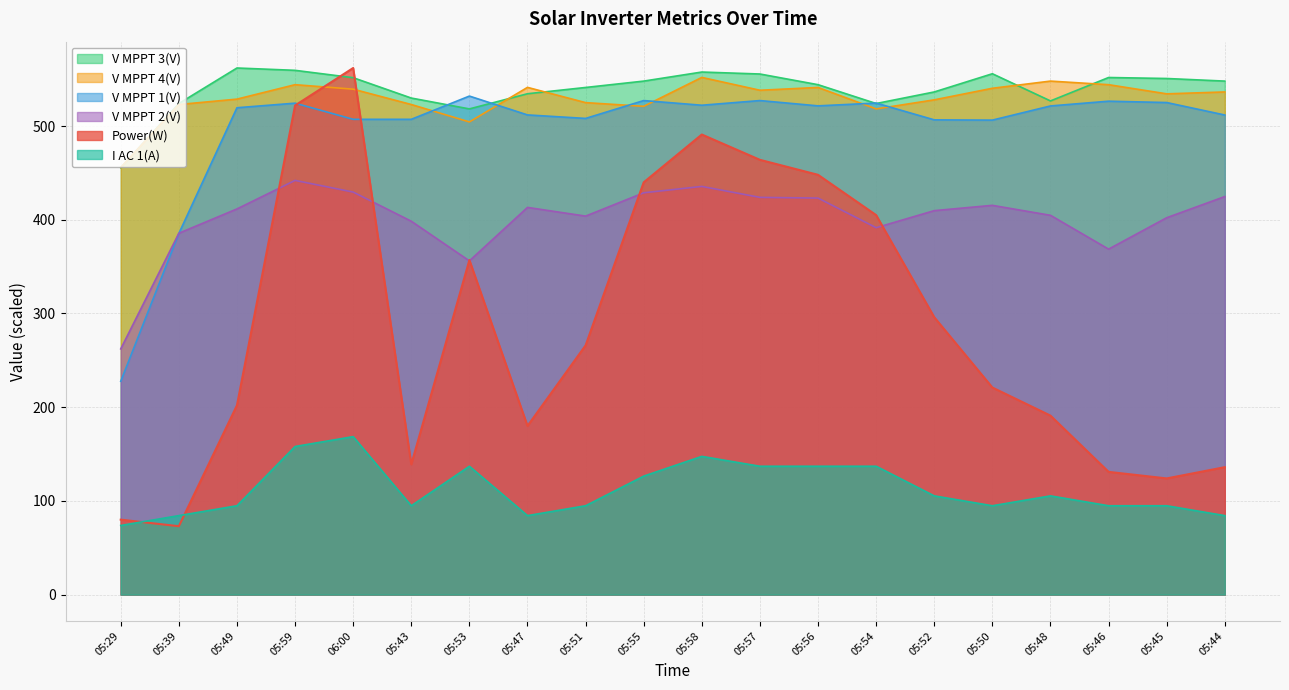

True or false: V MPPT 1(V) has a value of 524.5 at 05:59.

True